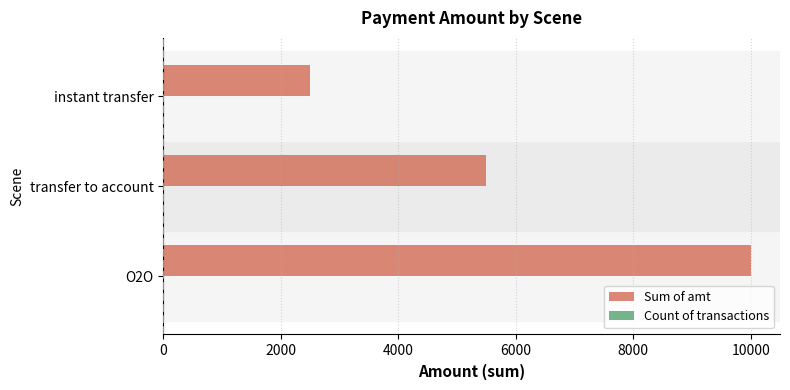

Which series changed the most between O2O and transfer to account?

Sum of amt